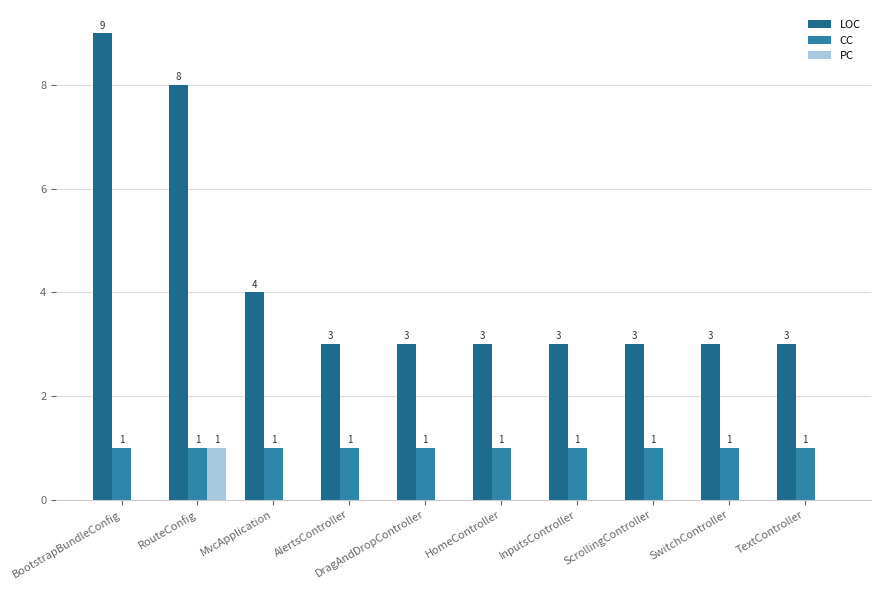

Between RouteConfig and DragAndDropController, which series saw the biggest shift?

LOC